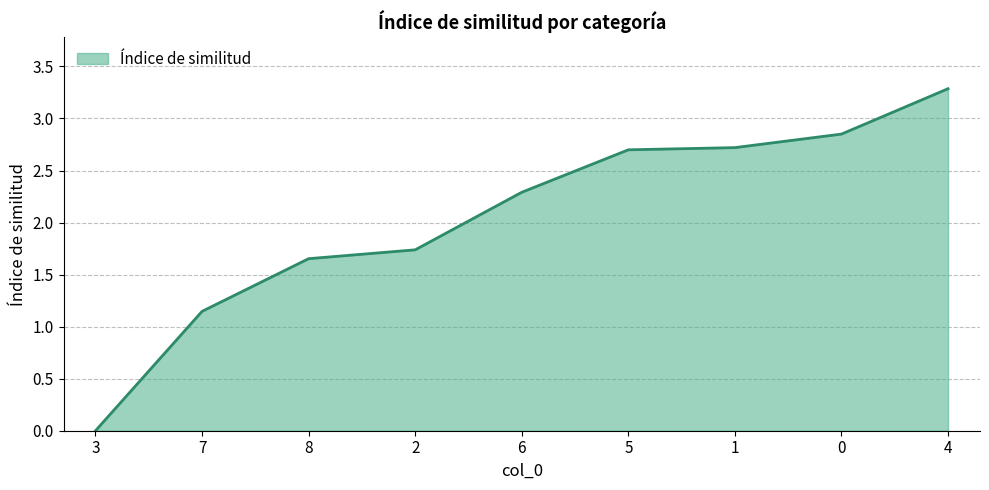

What is the sum of all values?

18.4